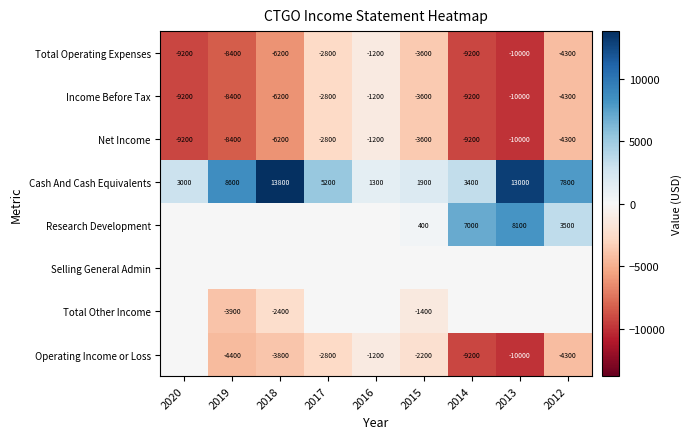

What value does the Net Income series have at 2013?

-10000